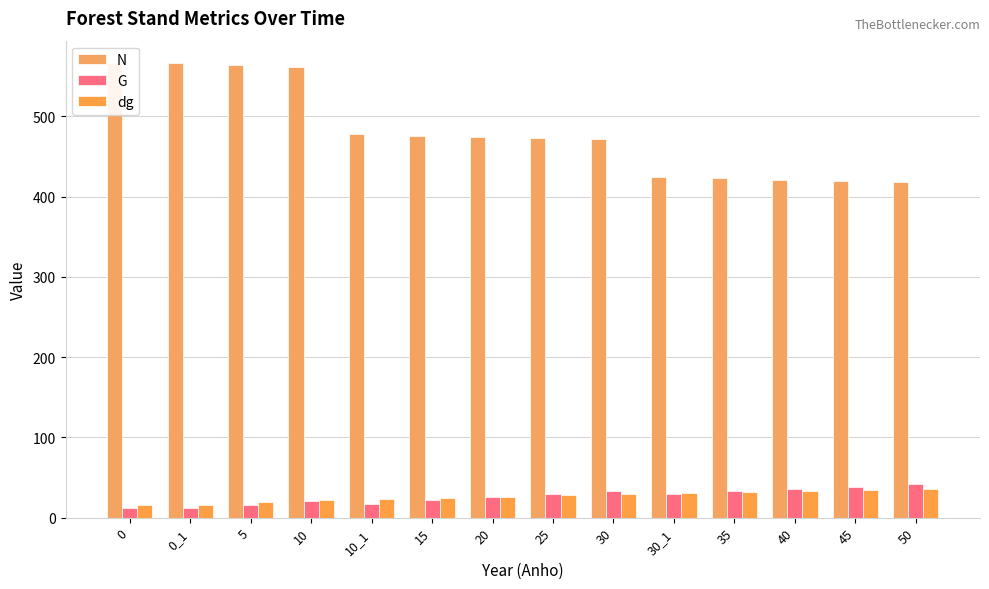

What is the greatest value displayed?

565.9